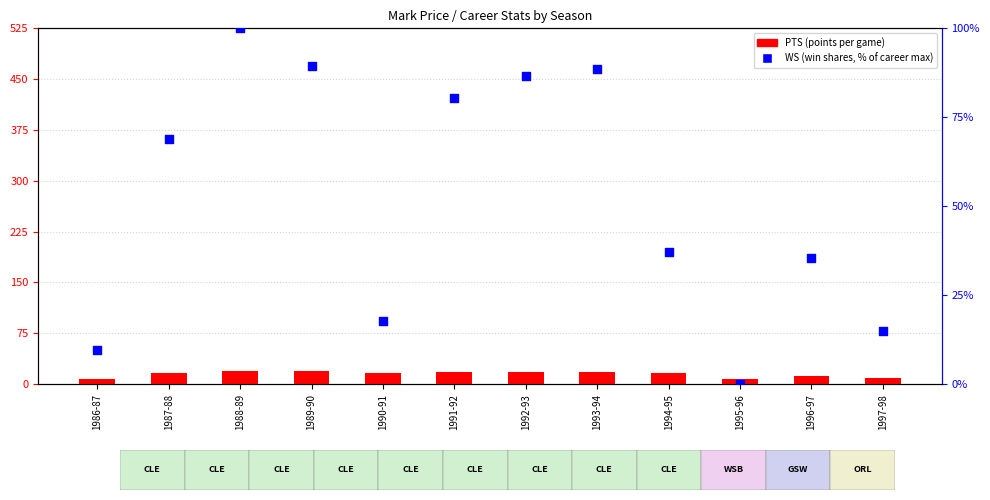

At which category is the sum across all series the highest?

1988-89